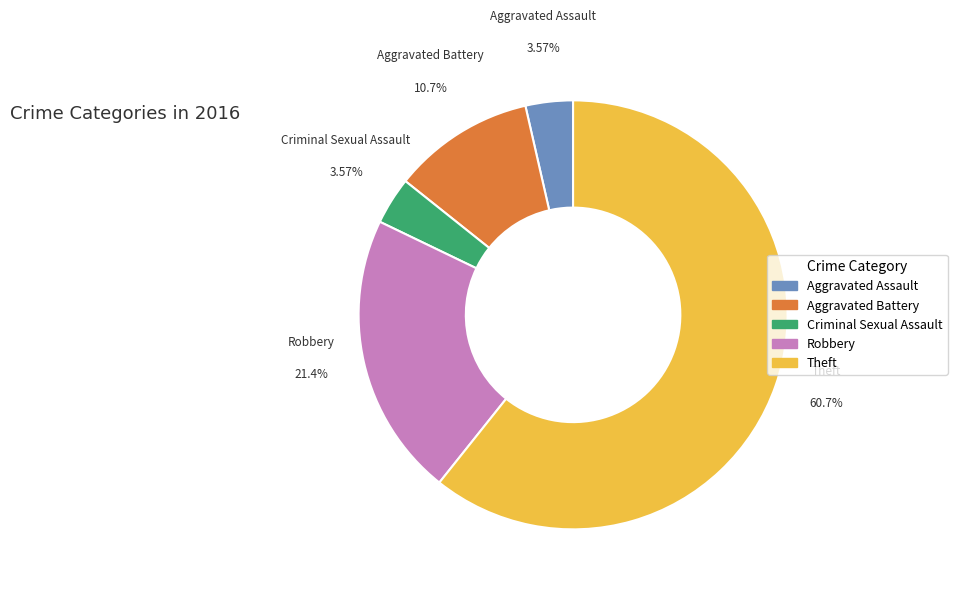

Approximately how many times larger is the value at Criminal Sexual Assault compared to Aggravated Battery?

0.3